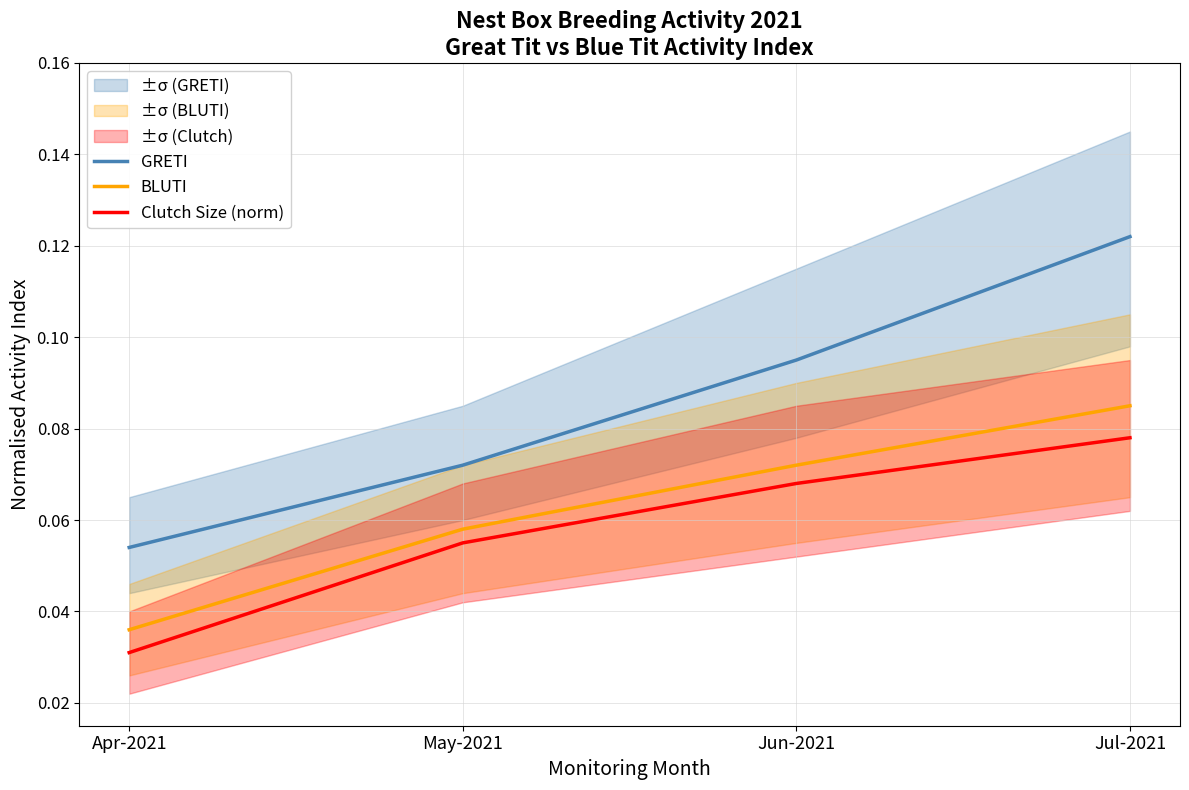

True or false: BLUTI has a value of 0.0 at Apr-2021.

True